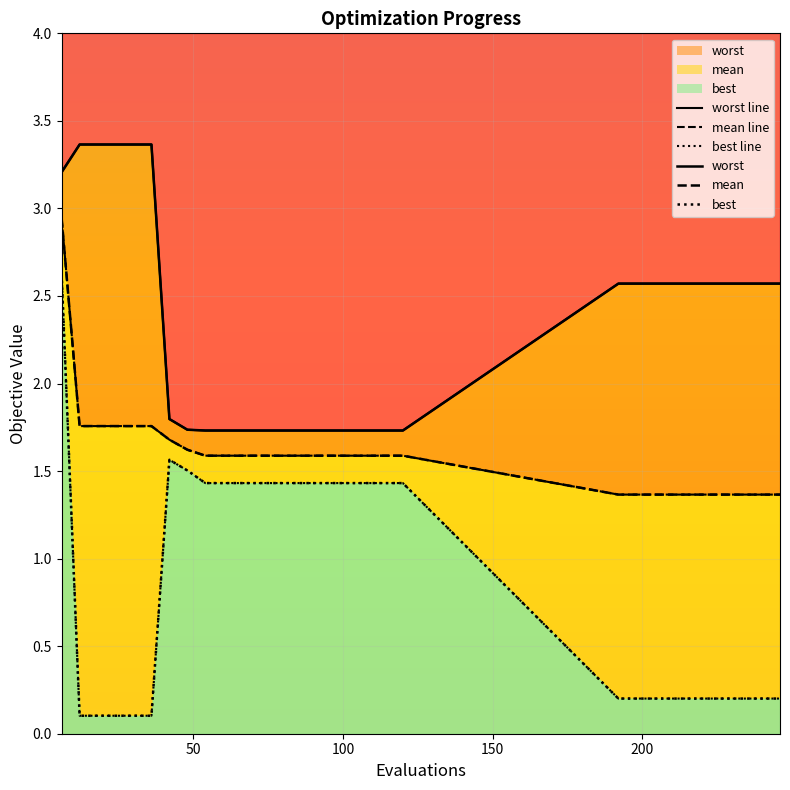

What is the difference between the highest and lowest values at 246?

2.4